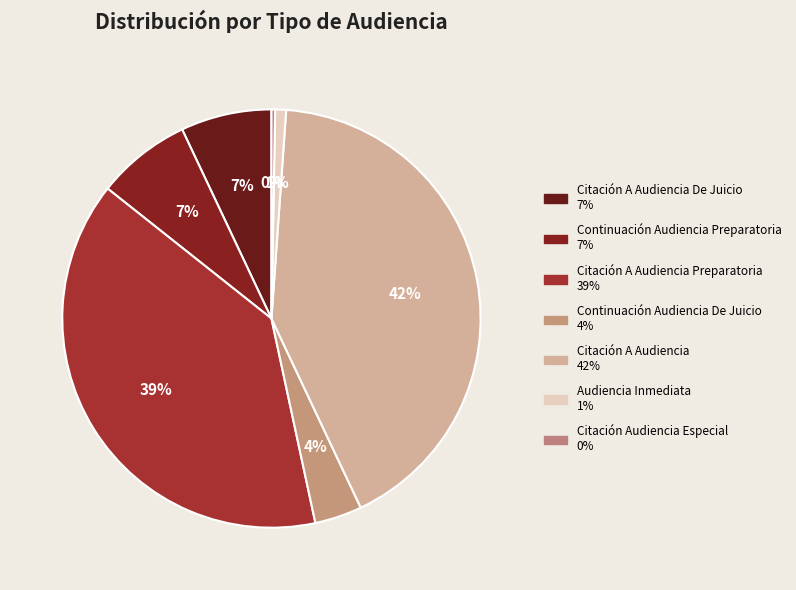

Rank the categories by value from lowest to highest.

Citación Audiencia Especial, Audiencia Inmediata, Continuación Audiencia De Juicio, Citación A Audiencia De Juicio, Continuación Audiencia Preparatoria, Citación A Audiencia Preparatoria, Citación A Audiencia